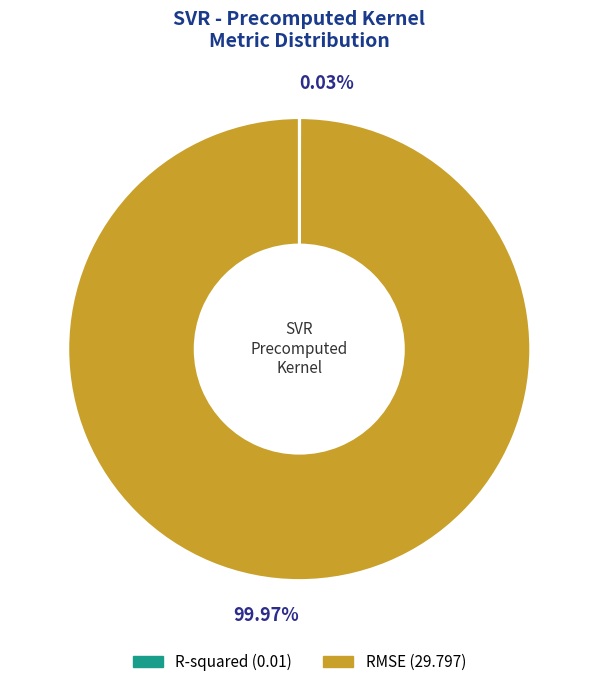

What percentage is the RMSE slice, to the nearest percent?

100%